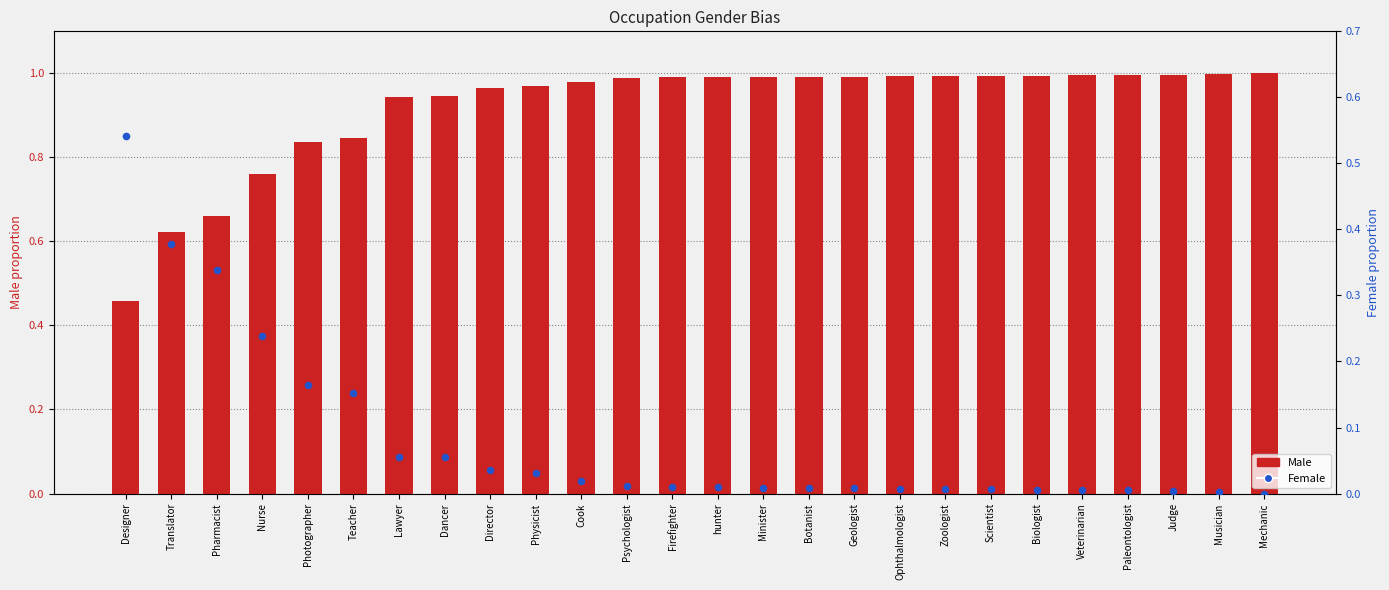

Which series contains the lowest Y value?

Female